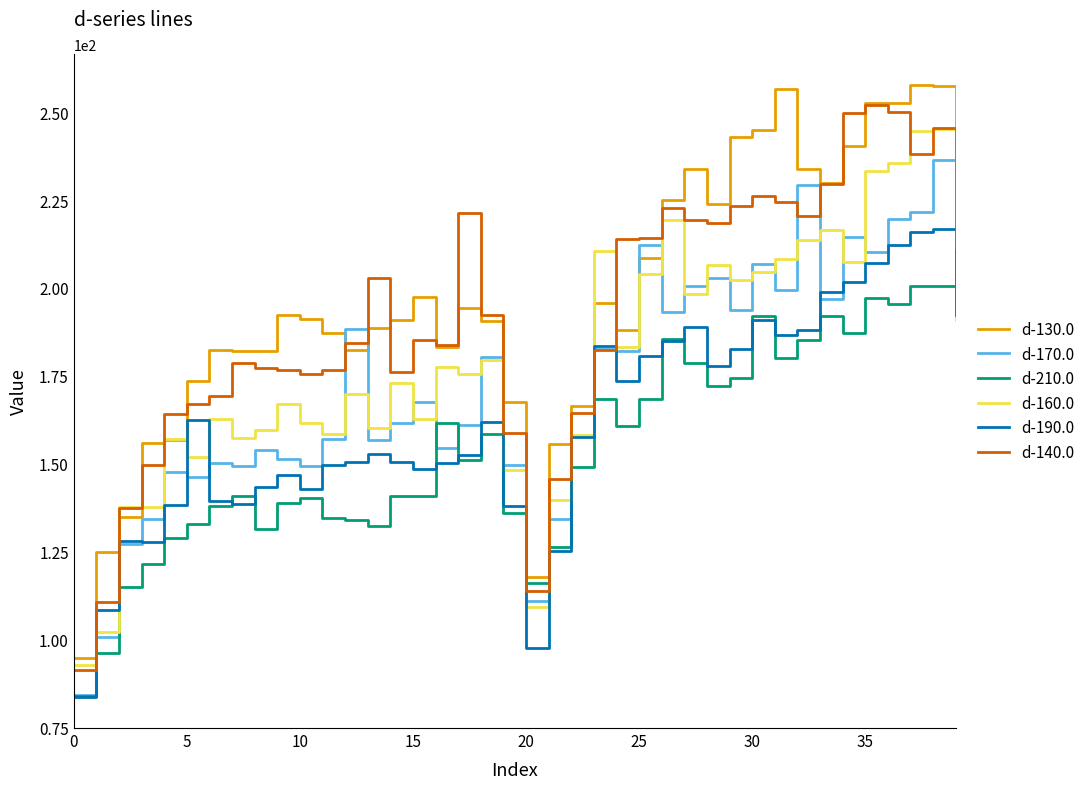

How many lines are shown in the chart?

6